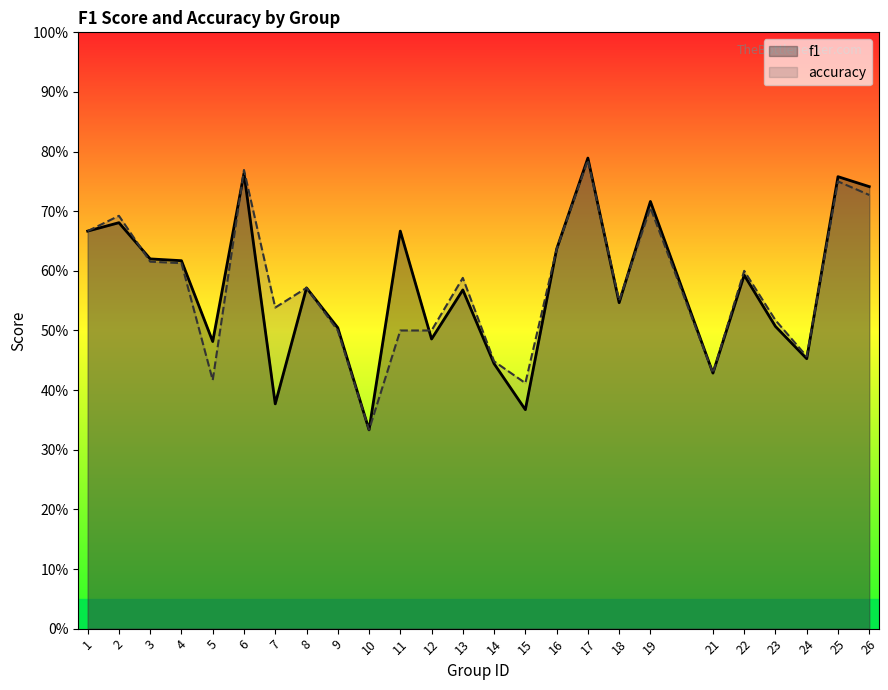

Between which two adjacent categories do accuracy and f1 first intersect?

2 and 3